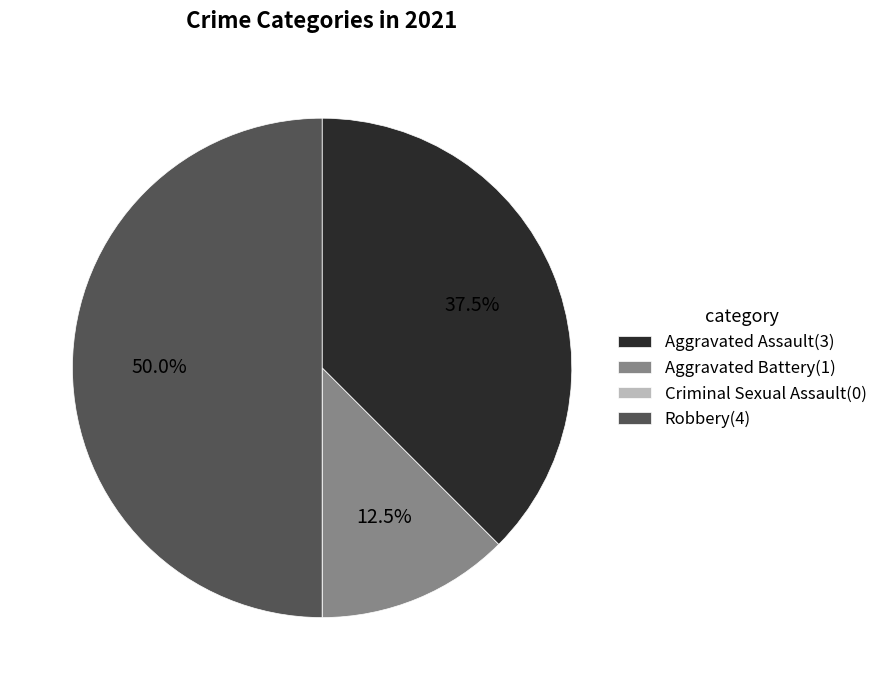

How much of the chart is everything except Aggravated Assault(3)?

62.5%